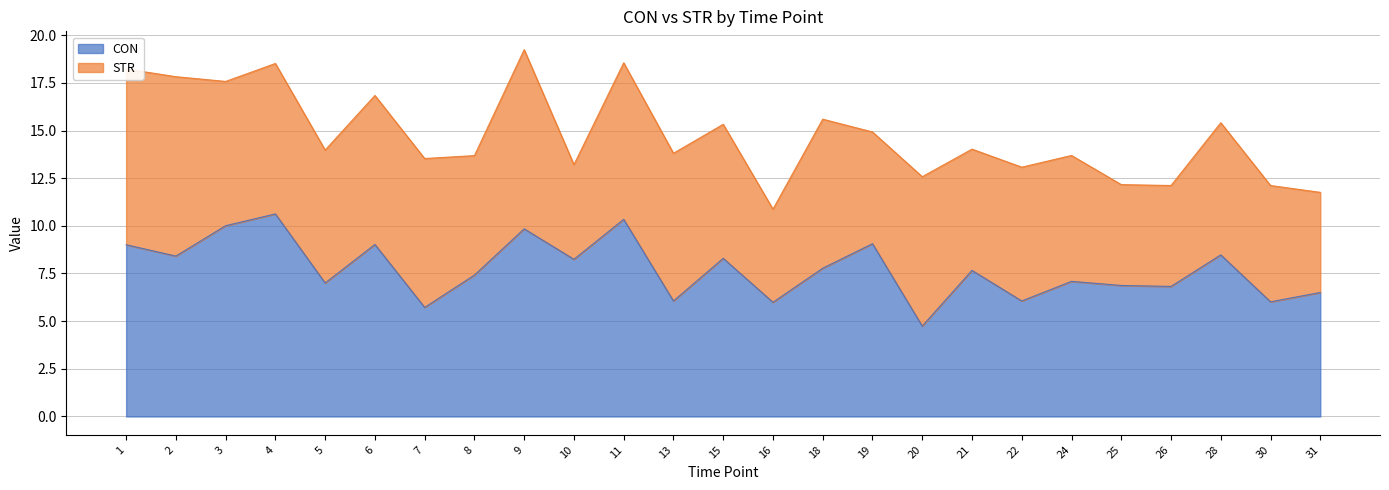

How many points are higher than both their immediate neighbors (excluding endpoints)?

9